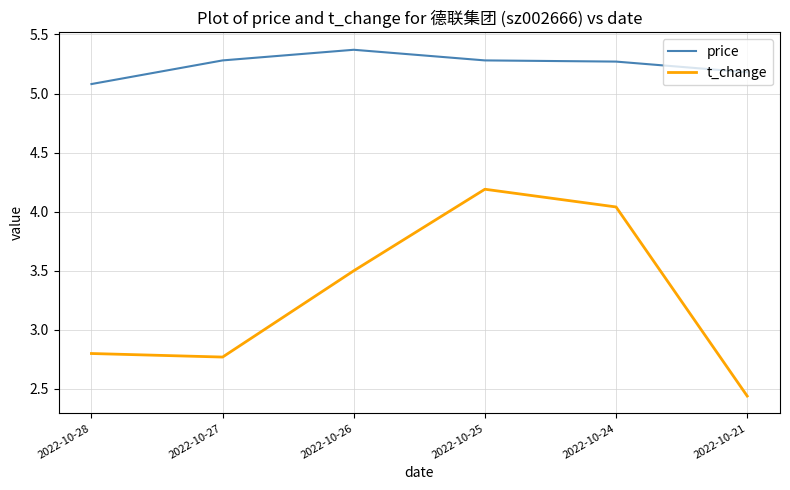

At which category does price reach its first local peak?

2022-10-26